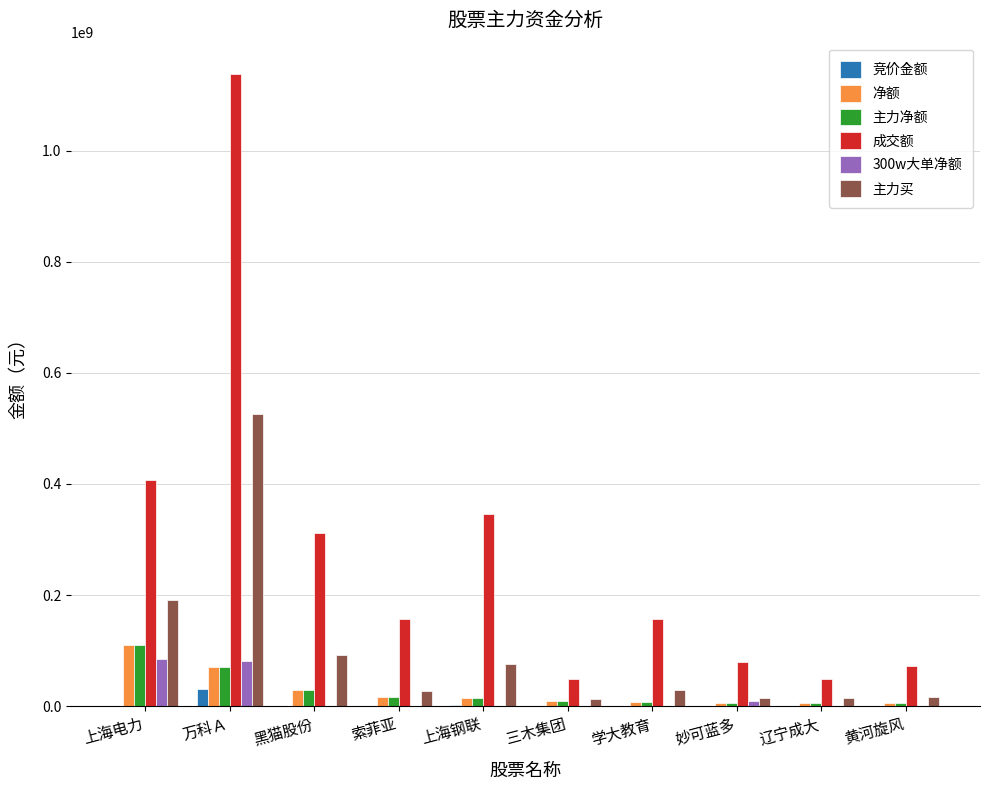

What are all the series names shown in the legend?

竞价金额, 净额, 主力净额, 成交额, 300w大单净额, 主力买